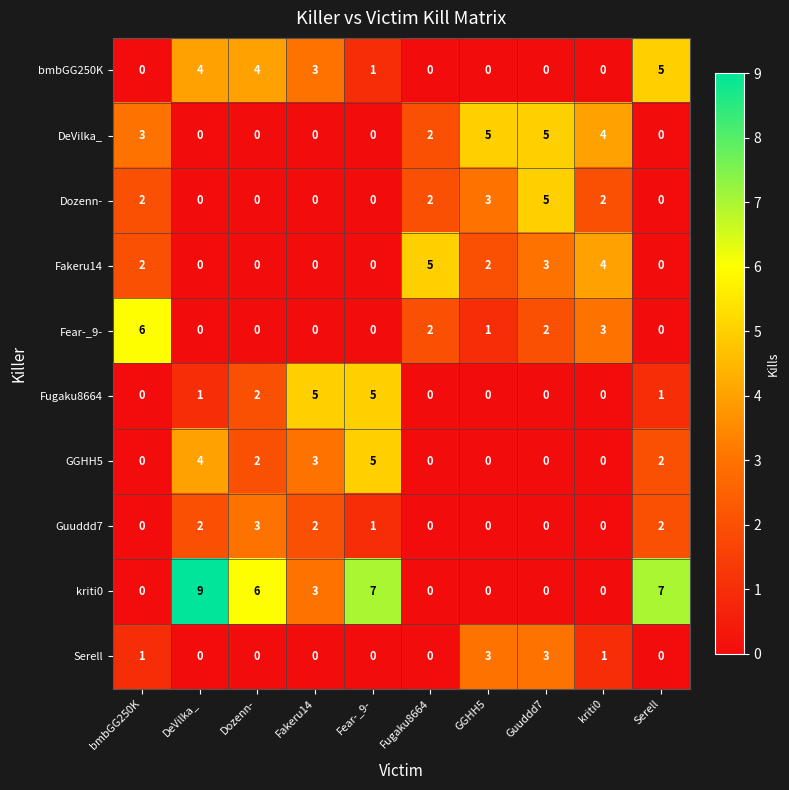

Which series has the largest total across all categories?

kriti0